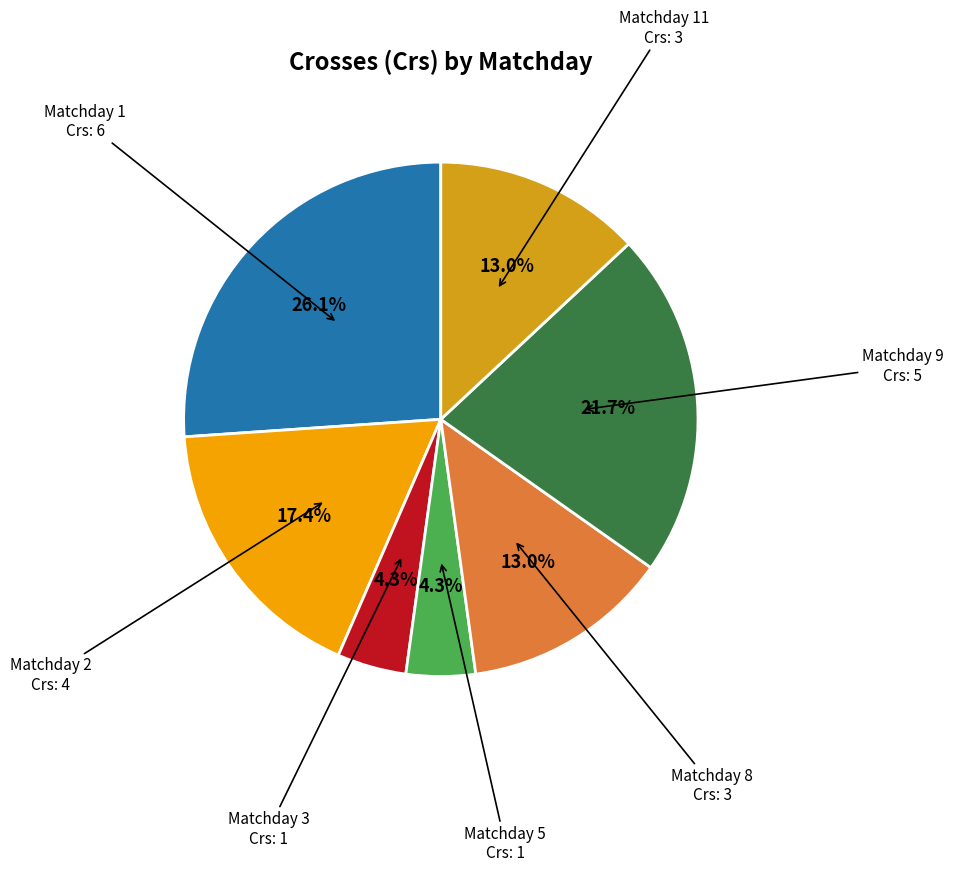

Is there a majority slice in this chart?

No